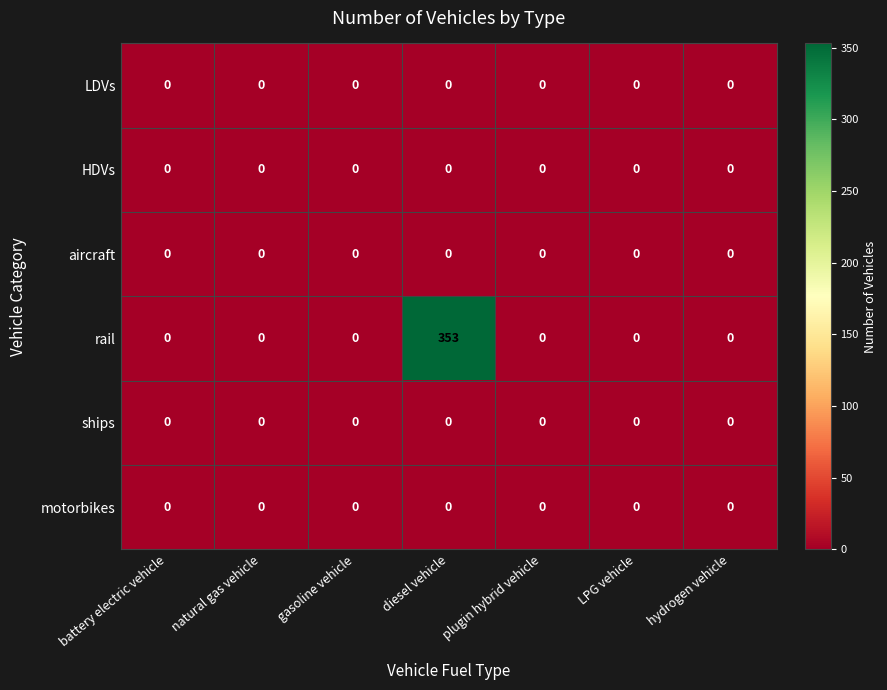

What is the greatest value displayed?

353